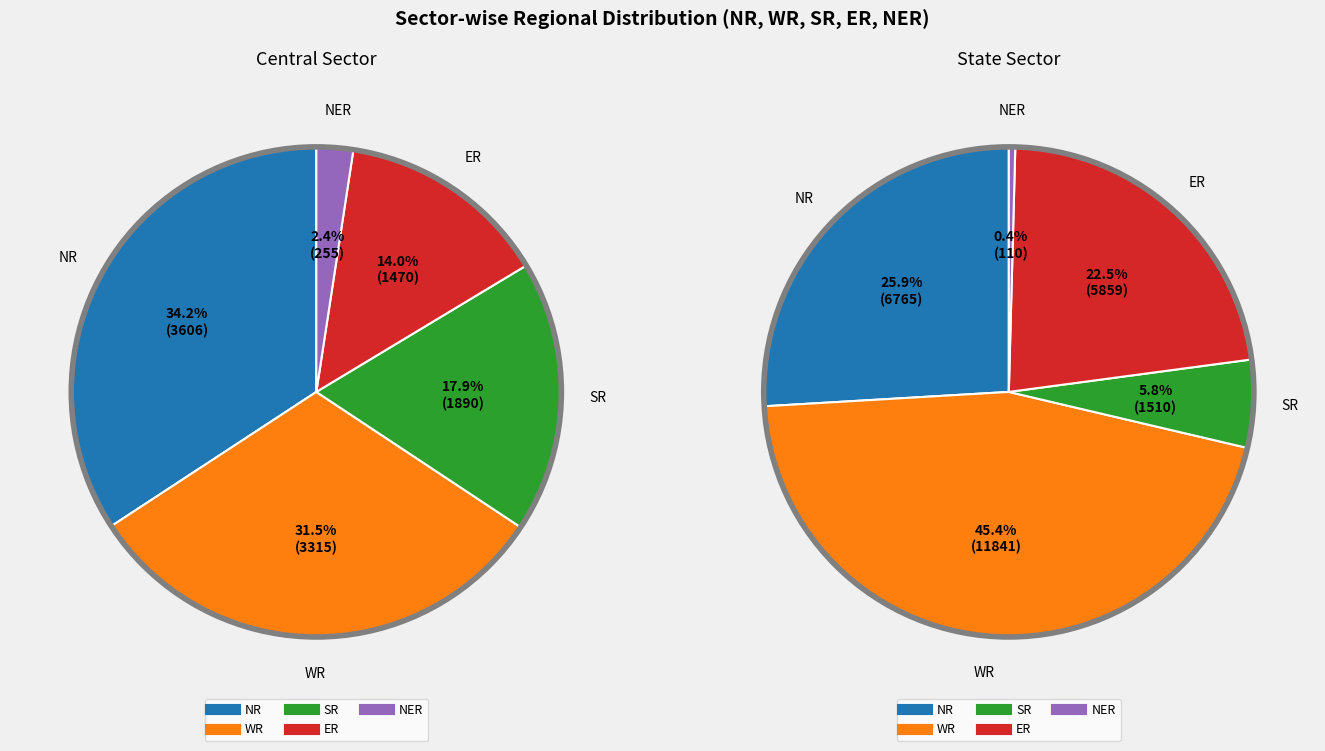

Is it true that ER is 27% of the pie?

False